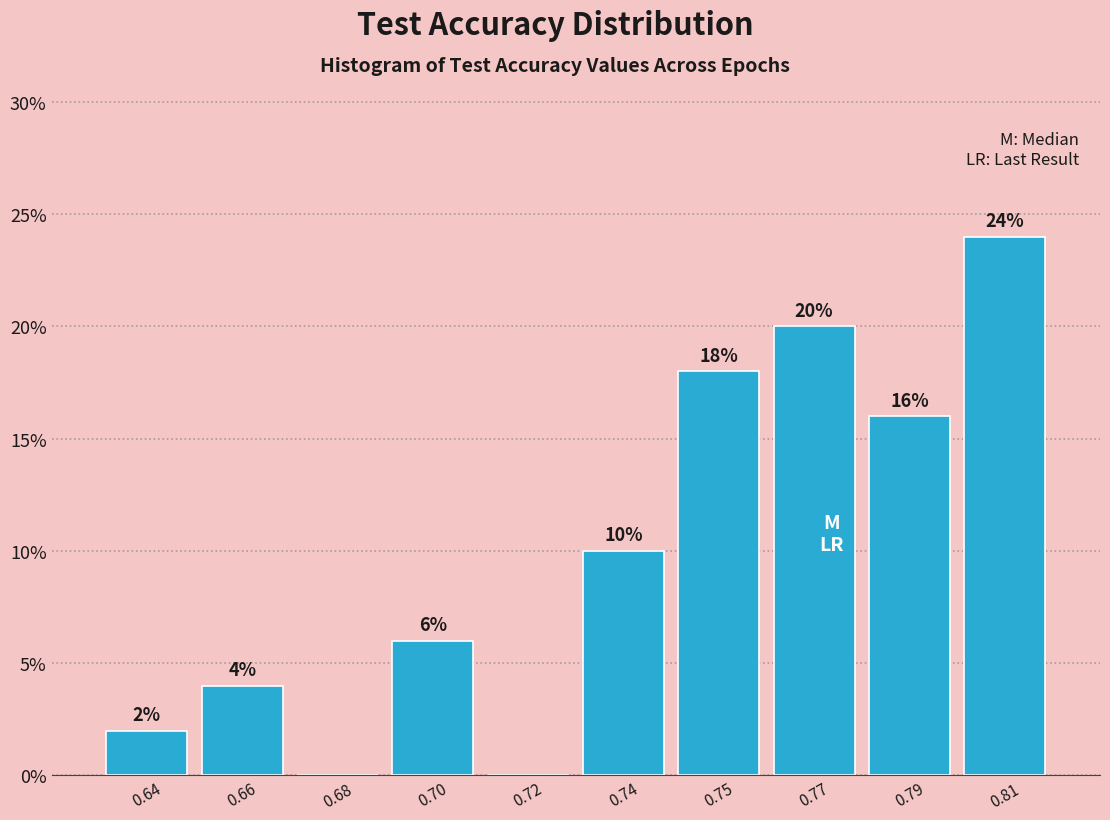

Reading right to left, extract all data points from this chart.

0.81=24	0.79=16	0.77=20	0.75=18	0.74=10	0.72=0	0.70=6	0.68=0	0.66=4	0.64=2